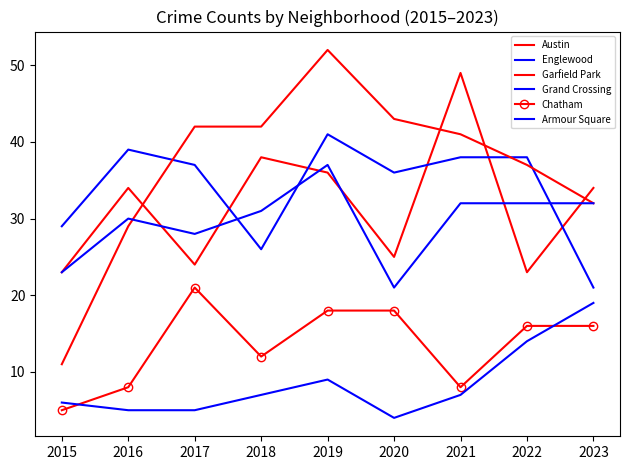

How many values in the Englewood series are below 37?

4